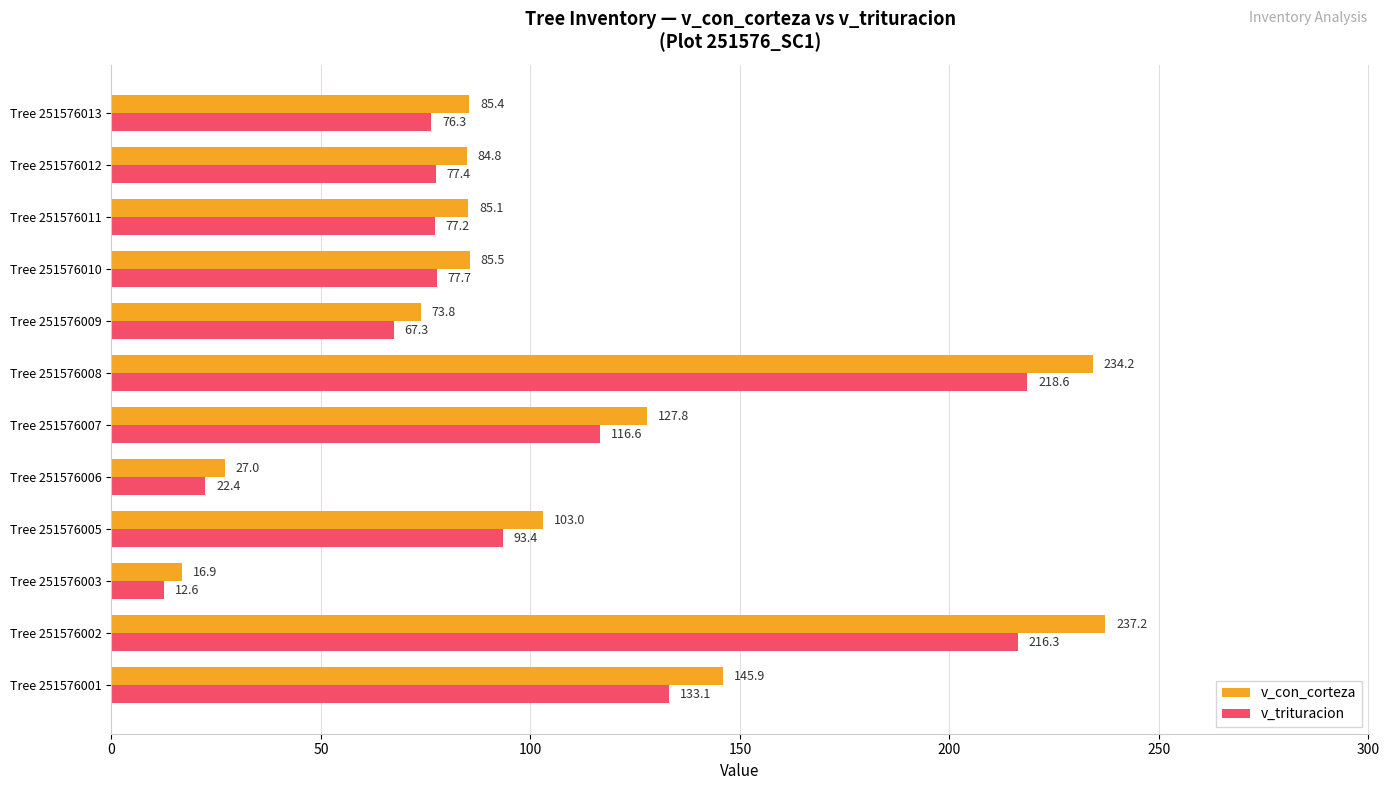

Rank the series by their maximum value, from highest to lowest.

v_con_corteza, v_trituracion